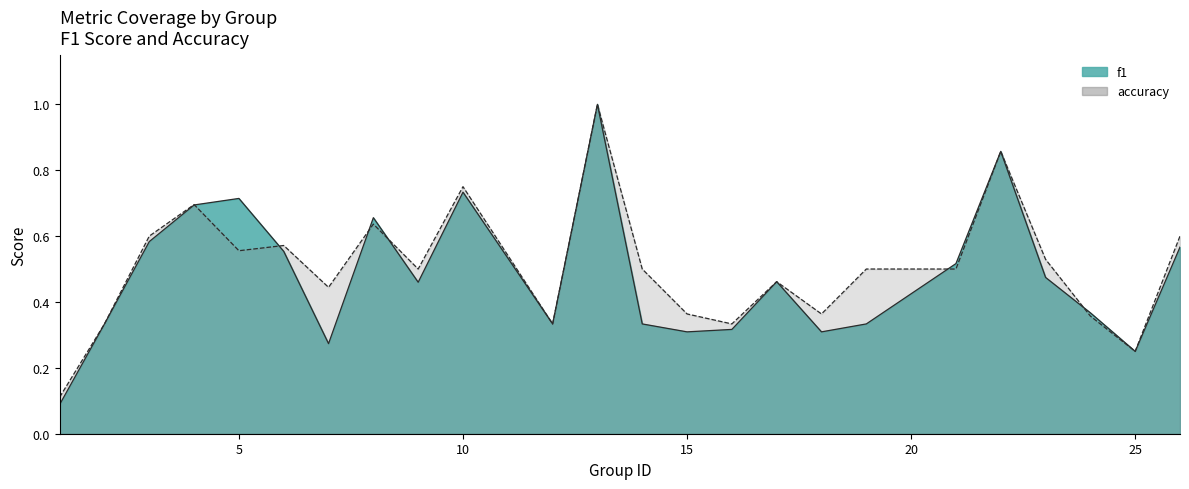

The value of accuracy at 3 is 0.9. True or false?

False